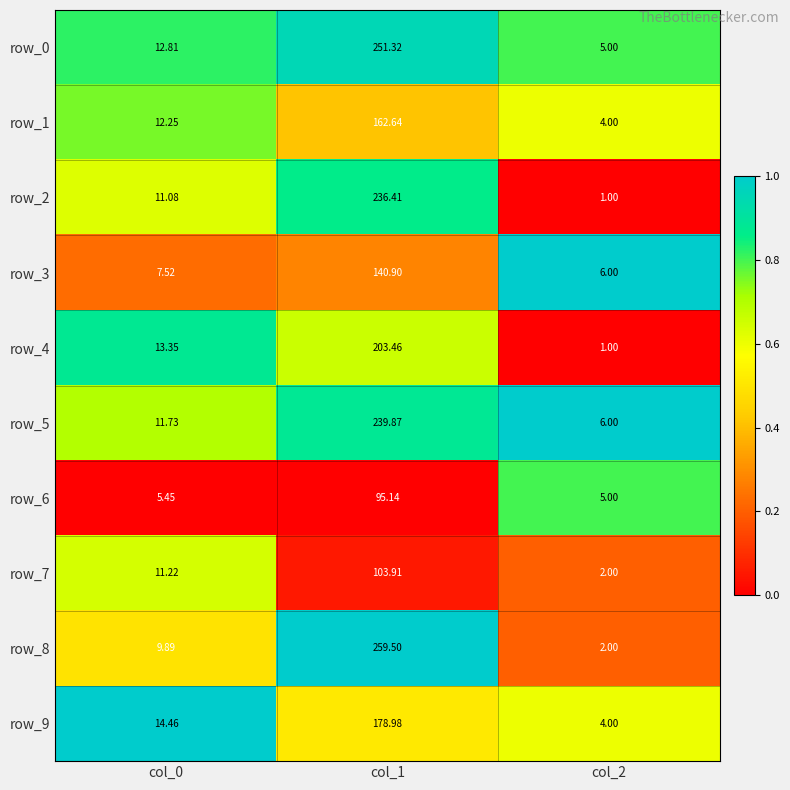

Is the value of row_4 at col_1 greater than the value of row_0 at col_0?

Yes